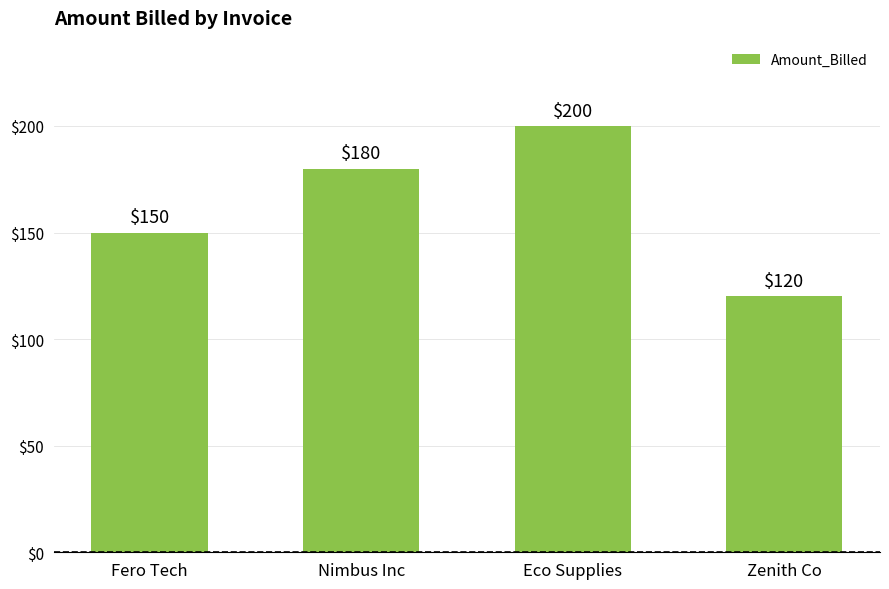

Does the chart contain any negative values?

No